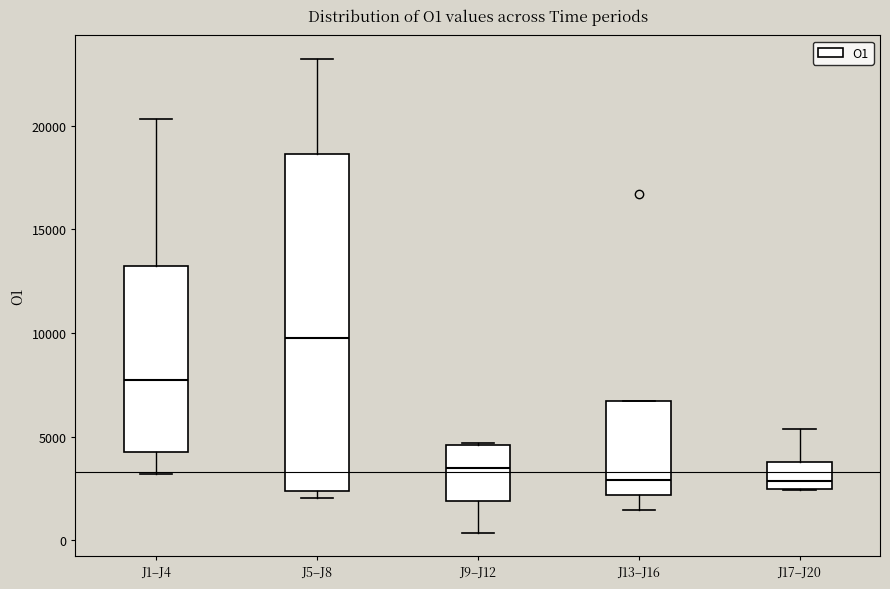

Reading left to right, read every box against the y-axis: the position of its median line, the range the box covers, and the ends of its whiskers. The values are not printed on the chart, so give them approximately, as read against the axis.

J1–J4: median 7500, box 4000 to 13000, whiskers 3000 to 20500
J5–J8: median 10000, box 2500 to 18500, whiskers 2000 to 23000
J9–J12: median 3500, box 2000 to 4500, whiskers 500 to 4500
J13–J16: median 3000, box 2000 to 6500, whiskers 1500 to 6500
J17–J20: median 3000, box 2500 to 4000, whiskers 2500 to 5500